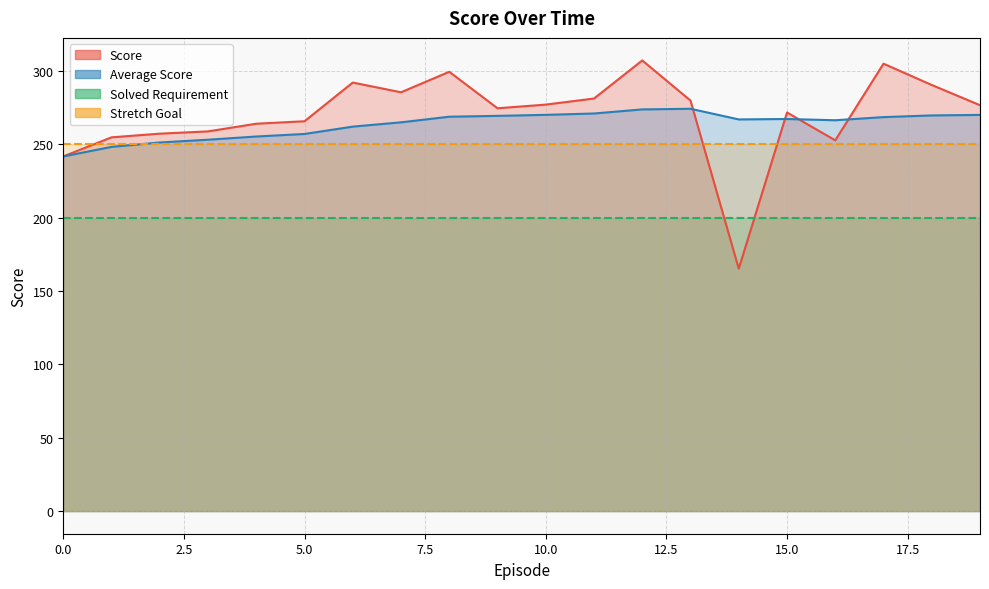

The Average Score series shows 270.0 at 10. True or false?

True